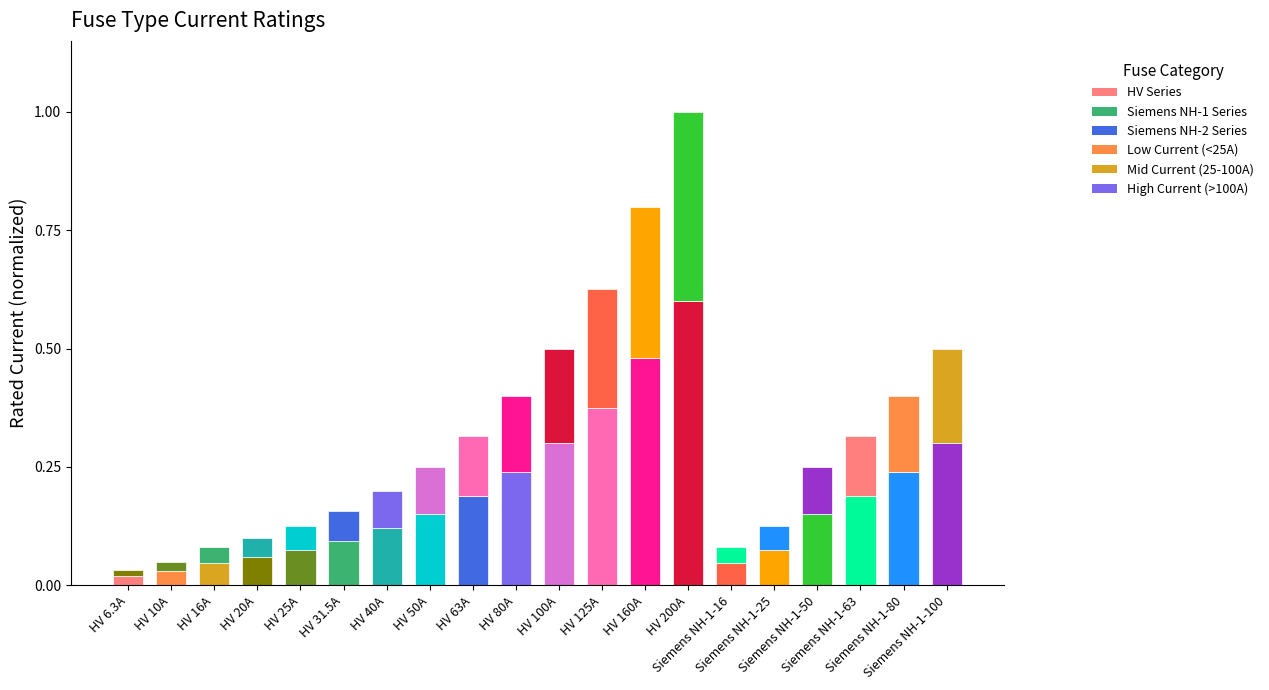

What is the label of the 1st bar from the right?

Siemens NH-1-100